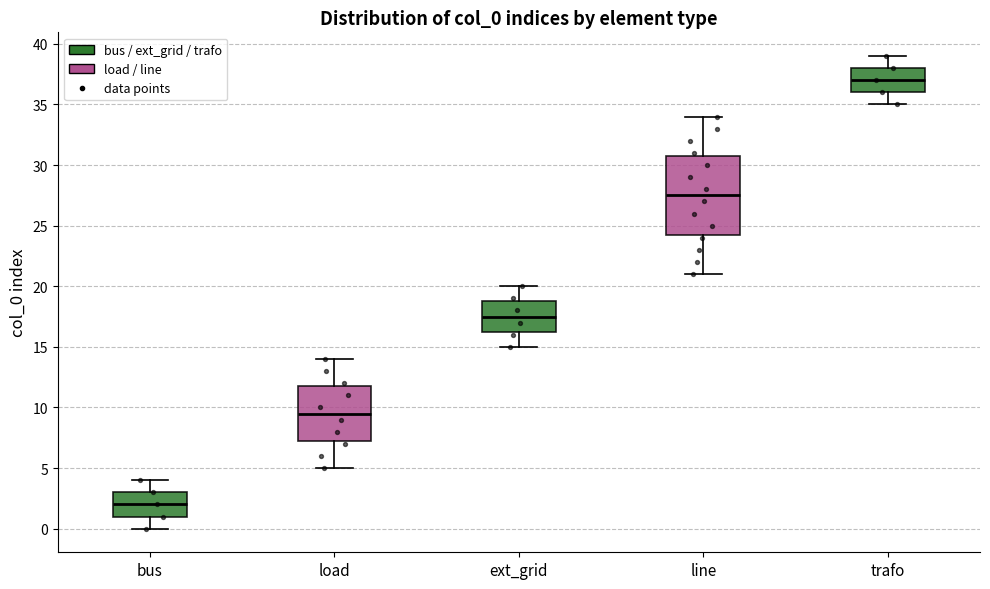

Which box's median line is the highest?

trafo